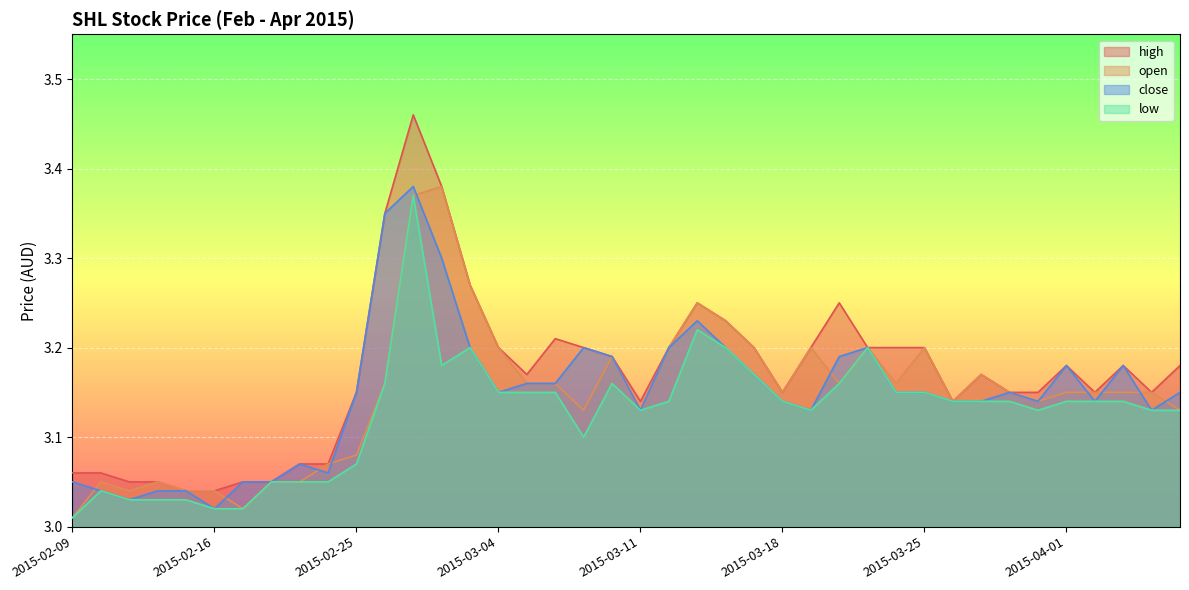

In low, how many points are higher than both neighbors (excluding endpoints)?

6